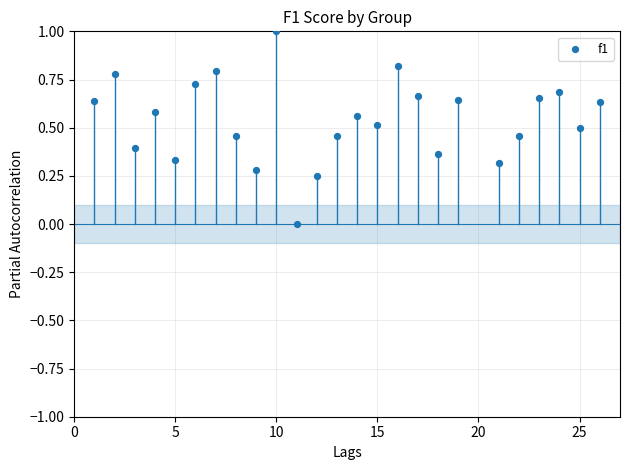

What is the range of X values (max minus min)?

25.0